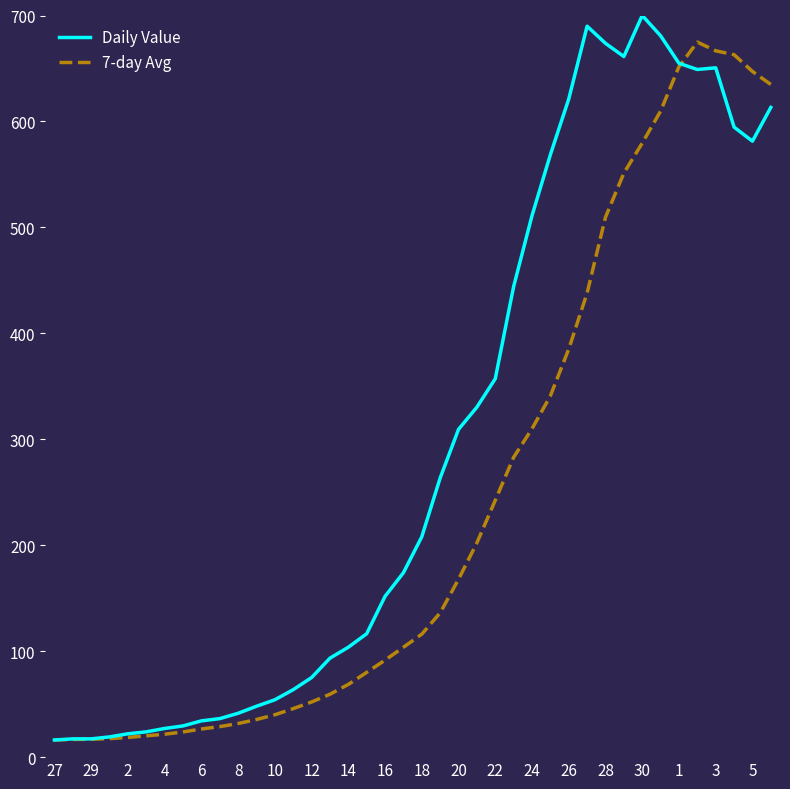

What is the maximum value for 7-day Avg?

674.9